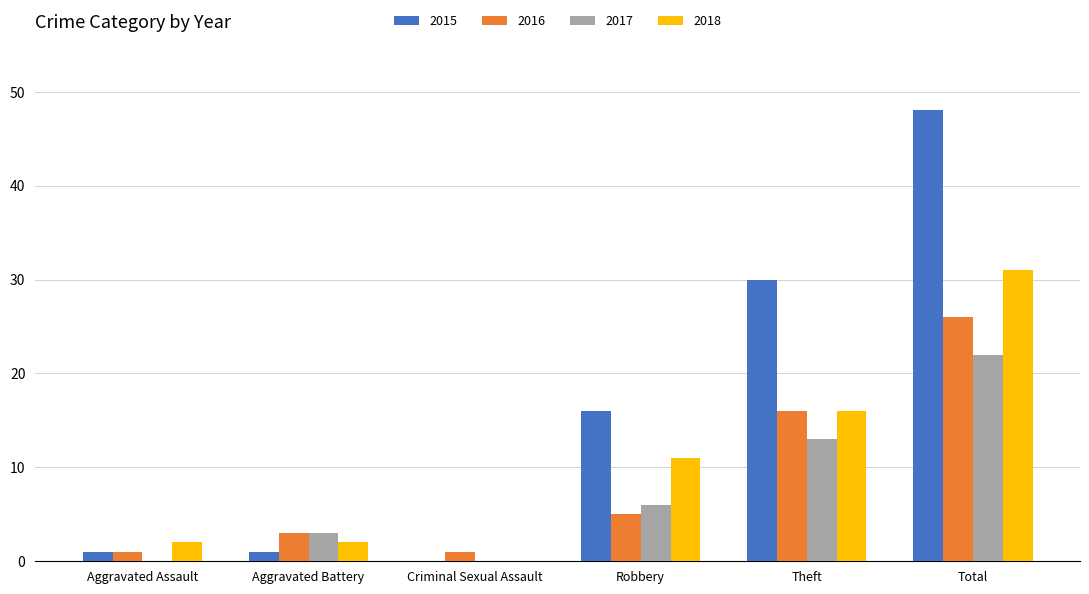

Which series has the widest spread of values?

2015